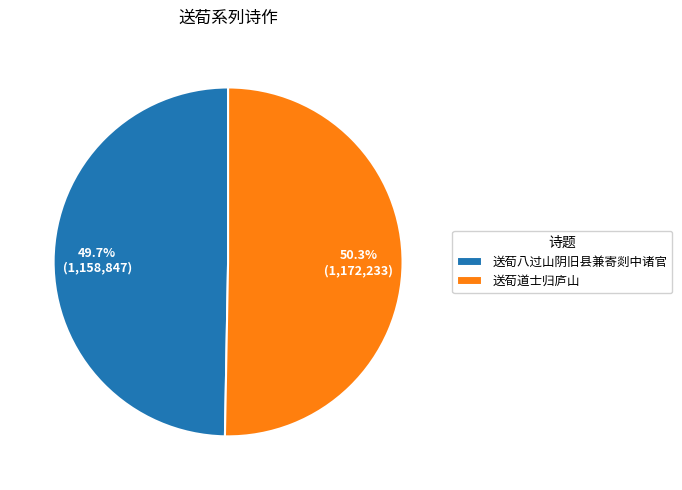

Is there a majority slice in this chart?

Yes